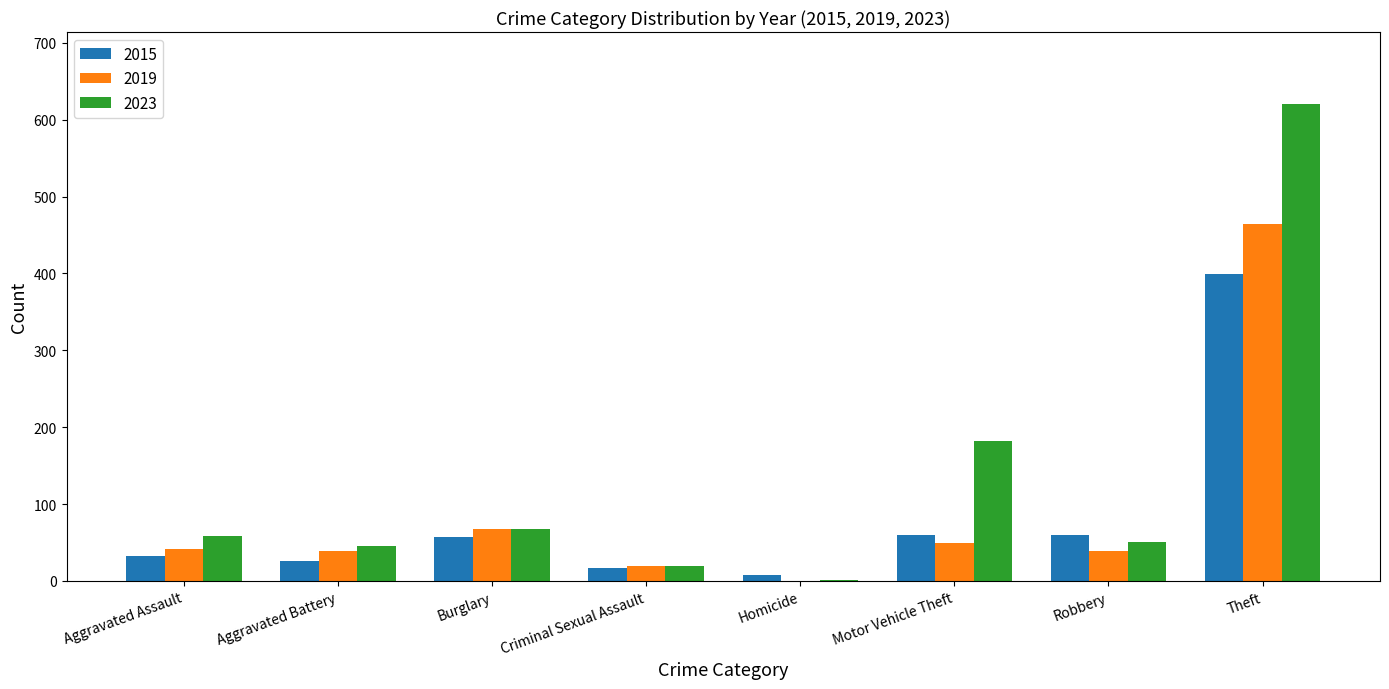

Count the number of categories in the chart.

8